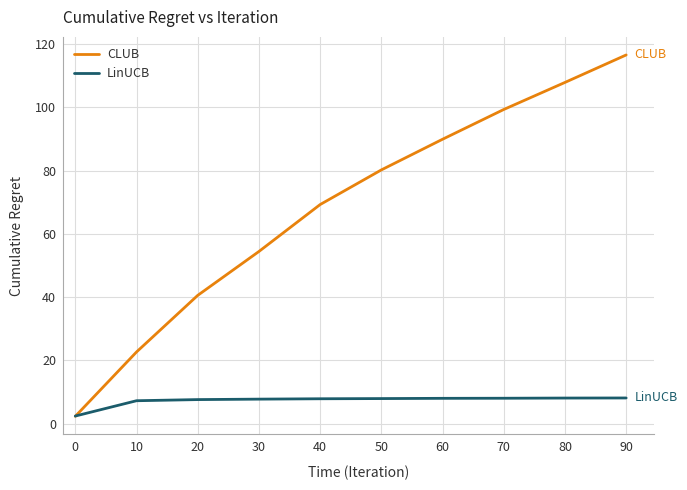

Which label corresponds to the largest value in the chart?

90